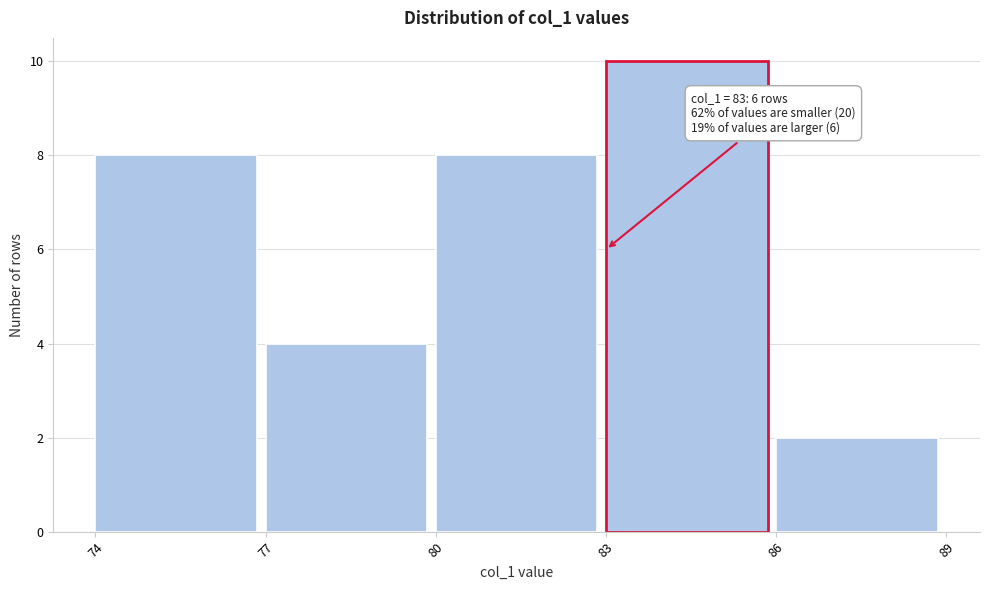

Which range on the x-axis has the tallest bar?

83 to 86